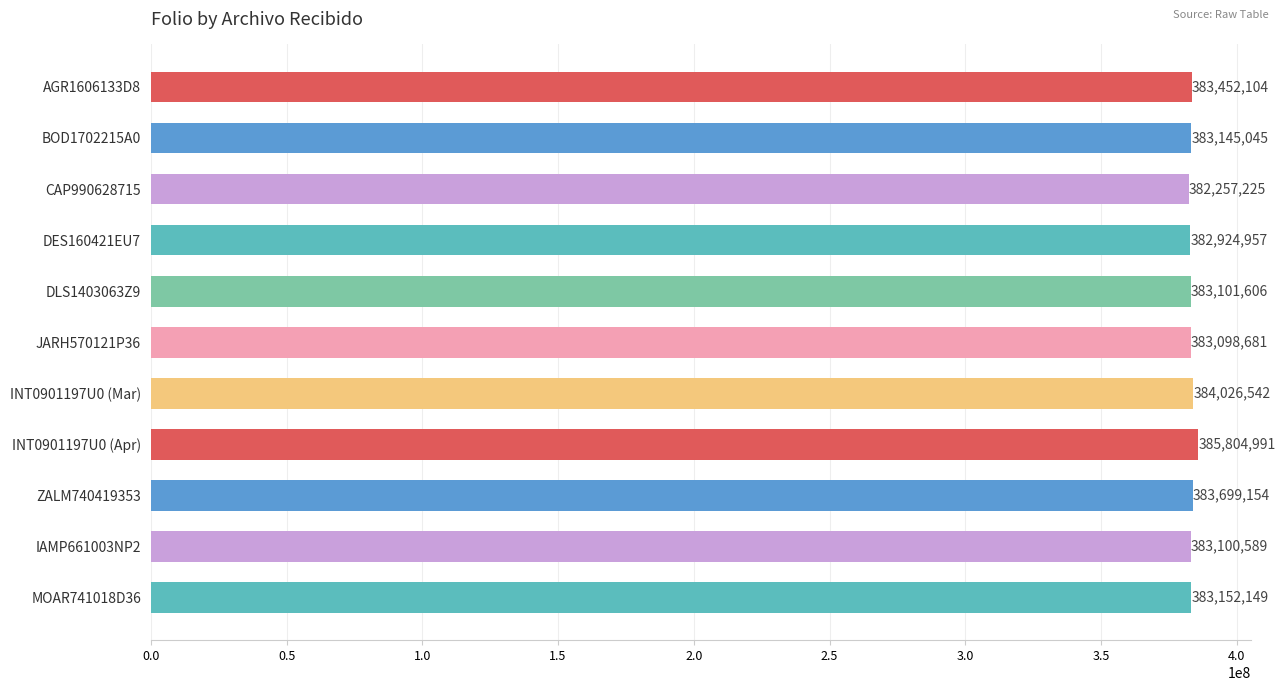

Between AGR1606133D8 and BOD1702215A0, which is larger?

AGR1606133D8